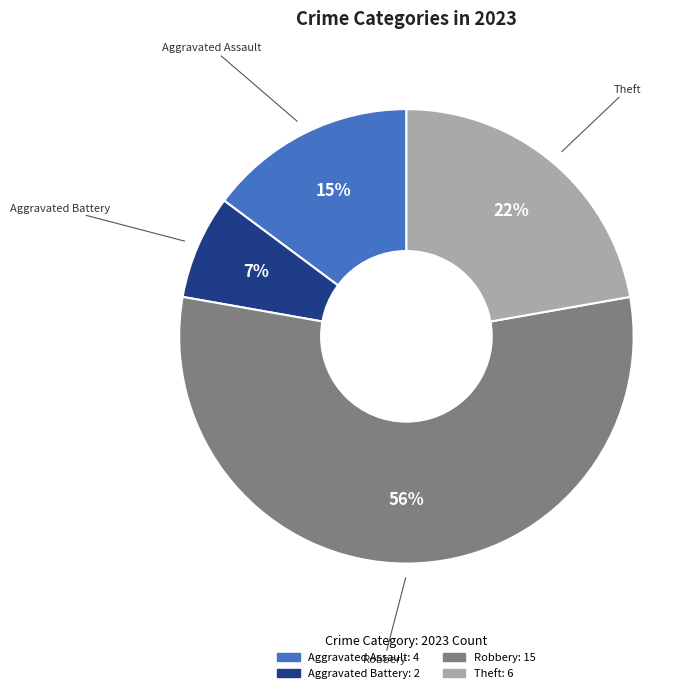

To the nearest percent, what is the average slice percentage?

25%